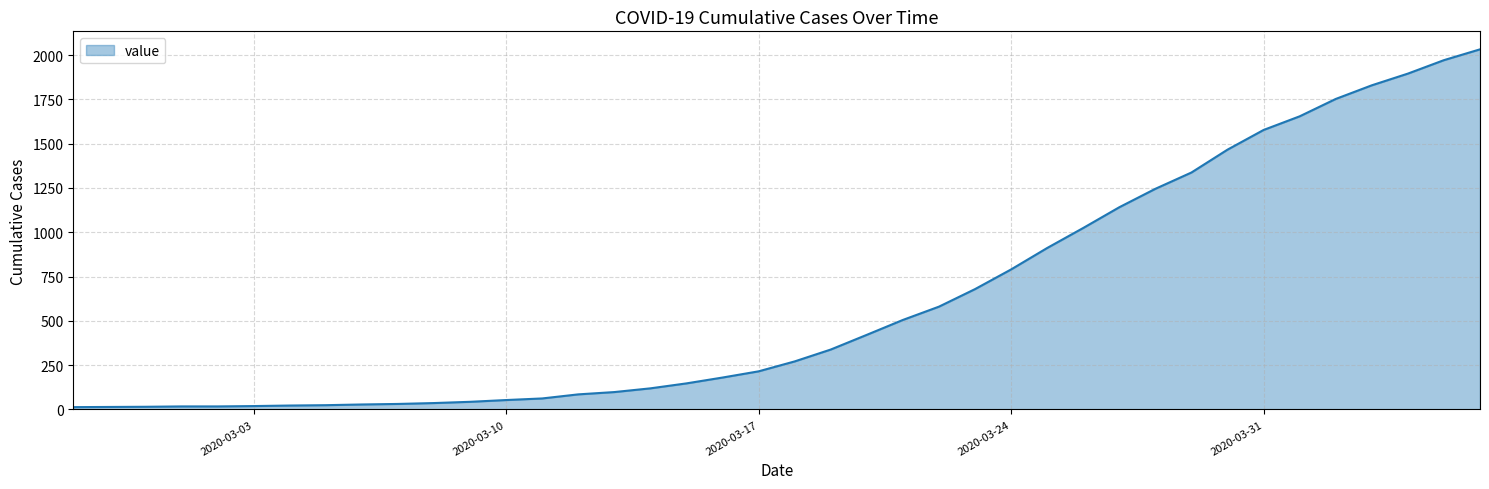

What is the difference between the maximum and minimum values?

2019